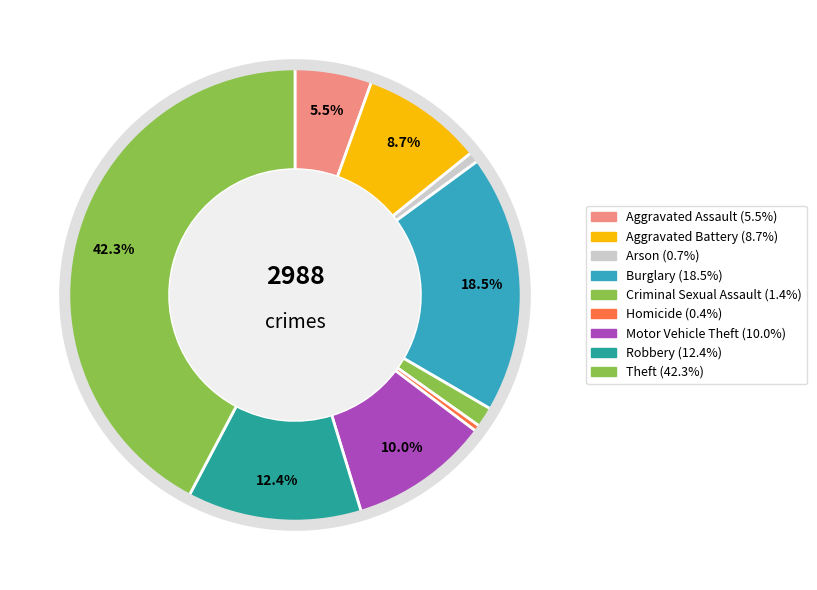

How many slices are in this pie chart?

9